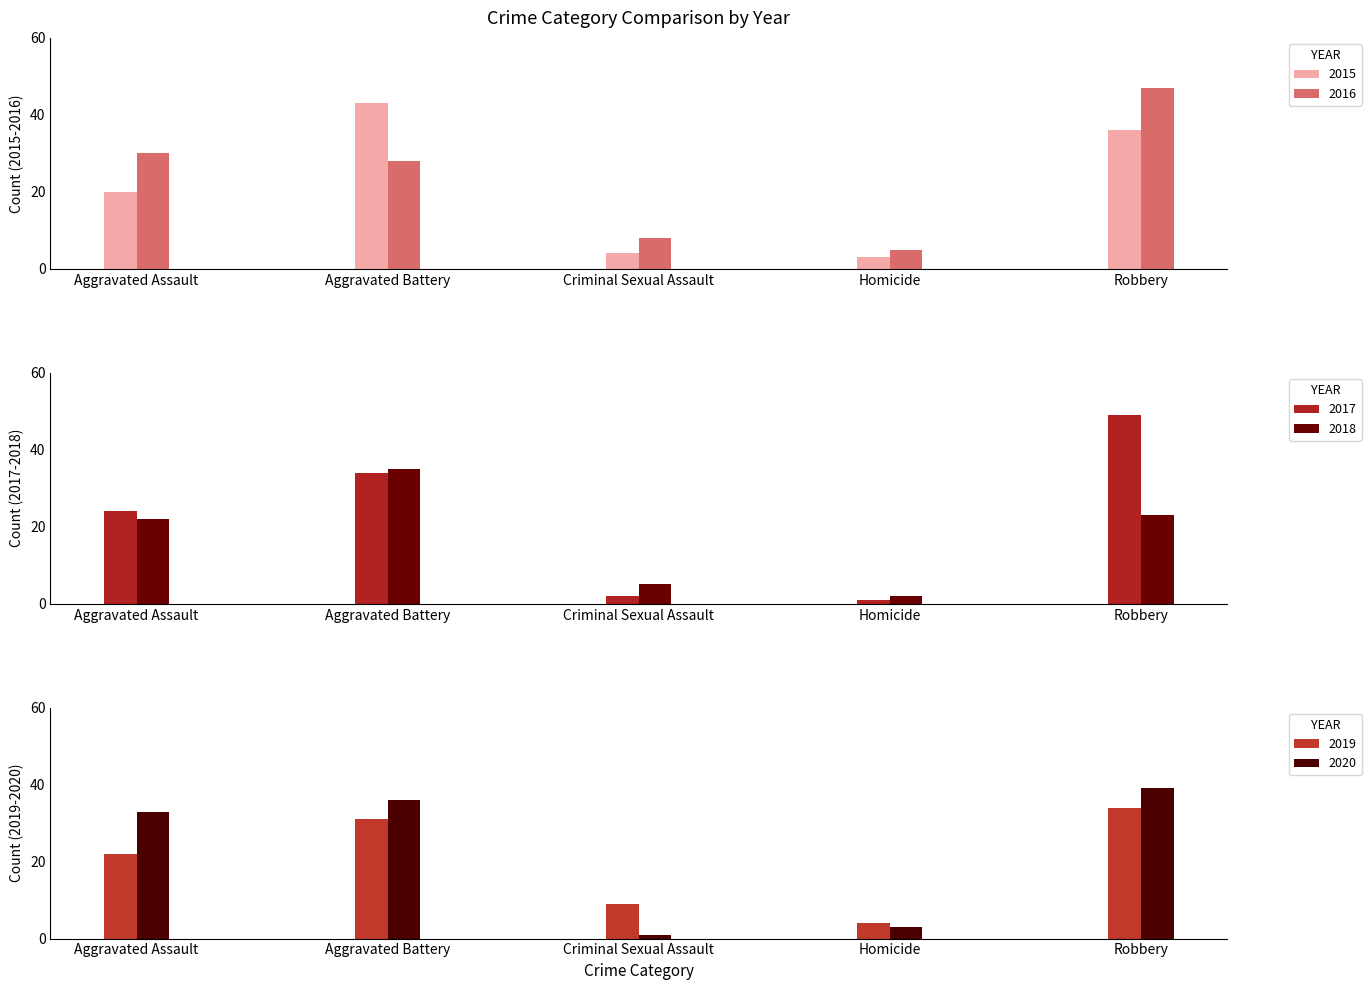

Between Aggravated Assault and Criminal Sexual Assault, which series saw the biggest shift?

2020